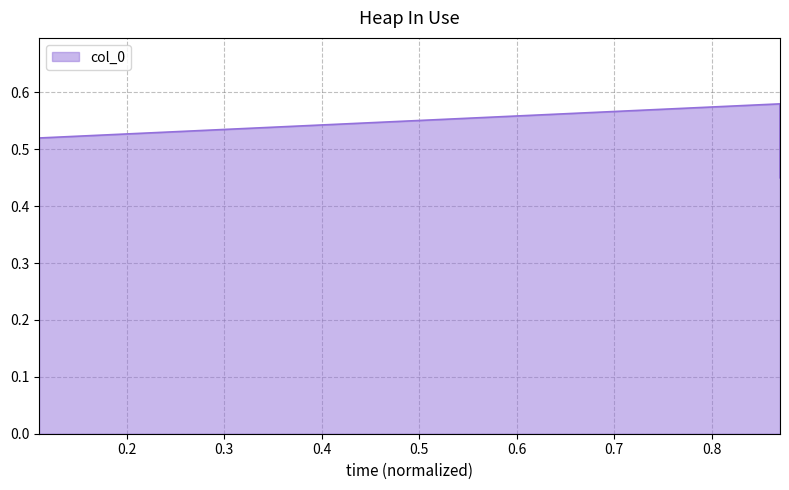

Which has a higher value, 0.11 or 0.11?

0.11